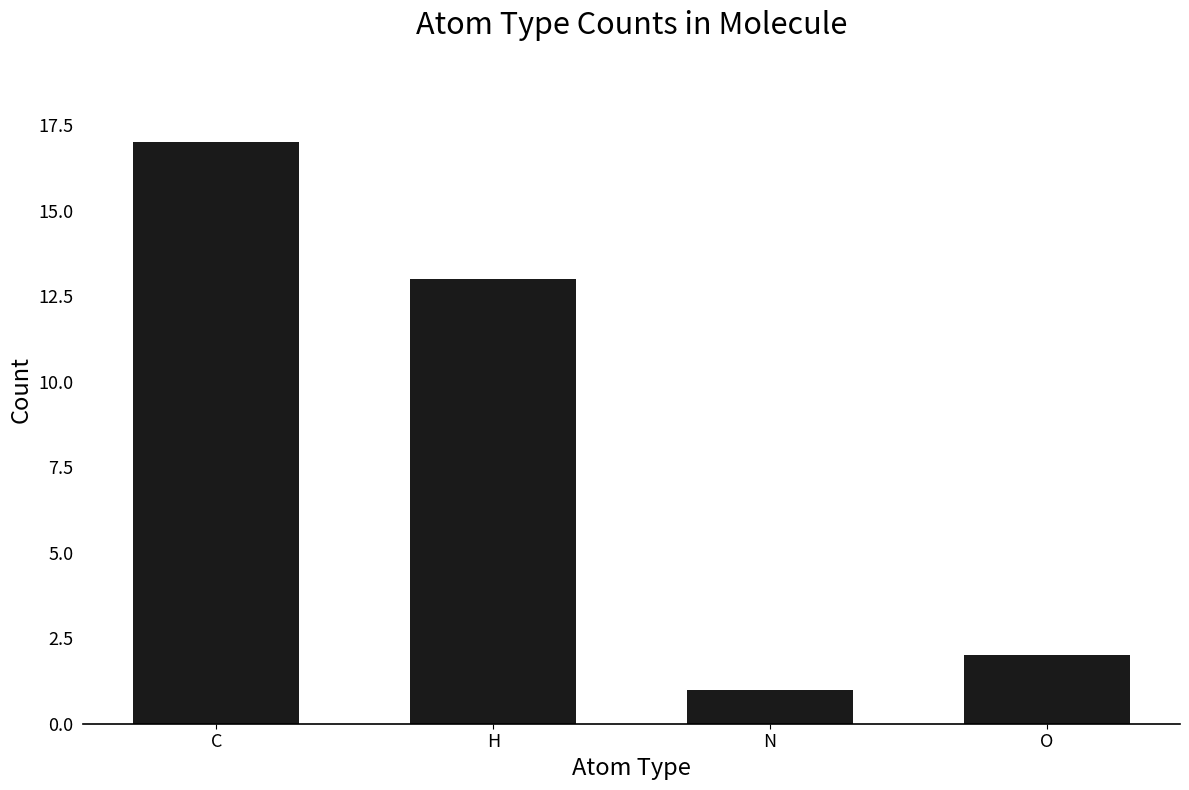

At which label is the value closest to 9?

H